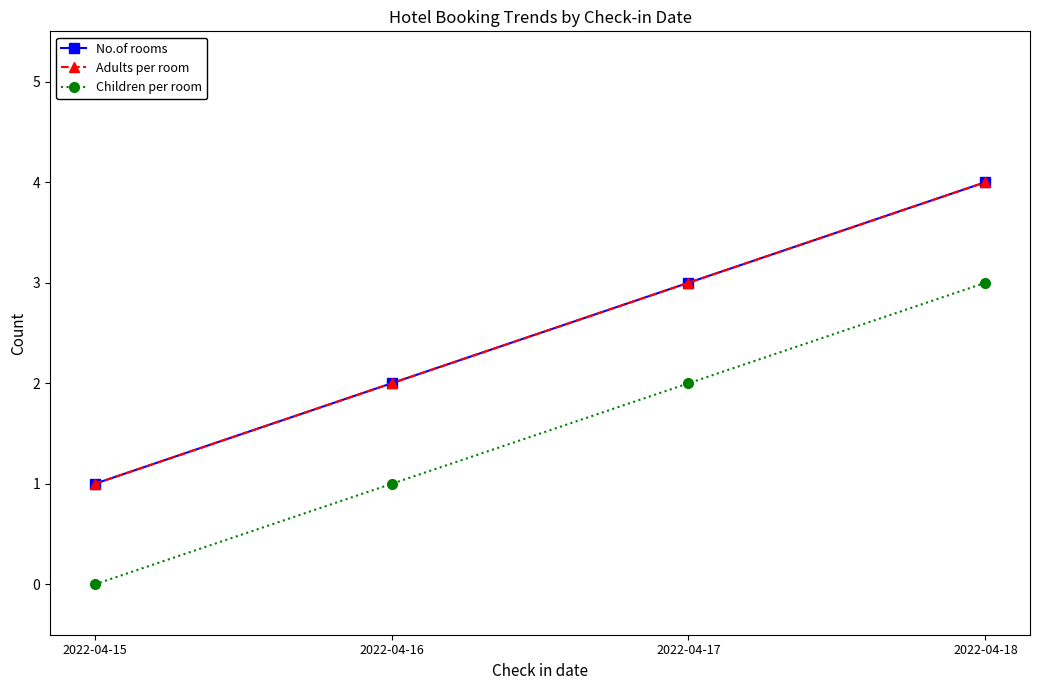

At which label does Children per room first exceed 2?

2022-04-18